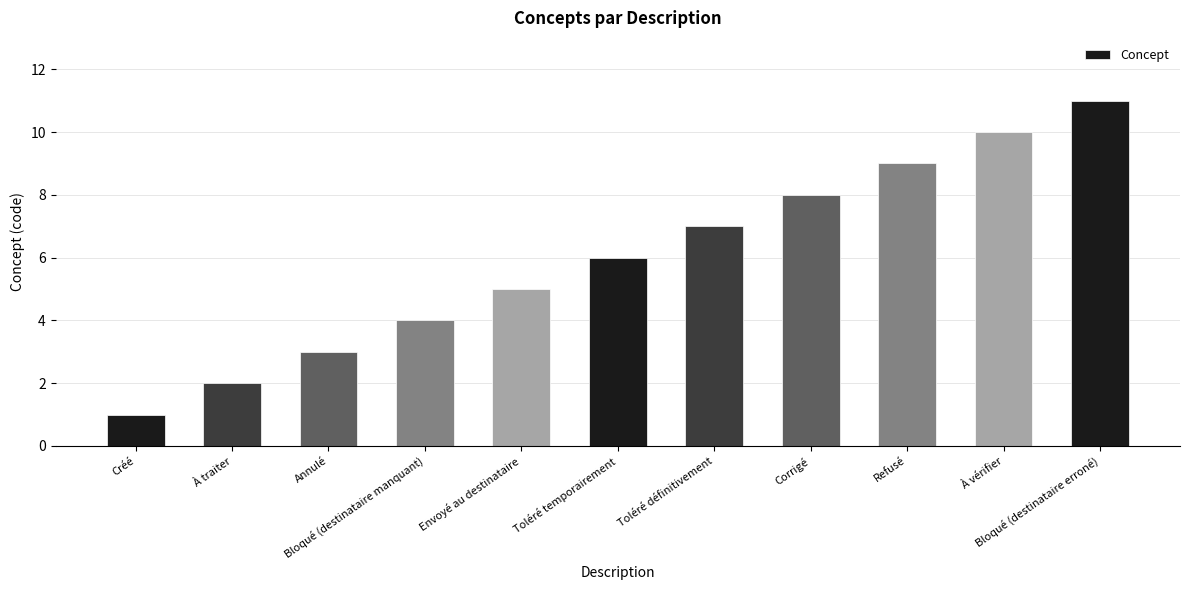

Is it true that the value at Refusé is 3?

False